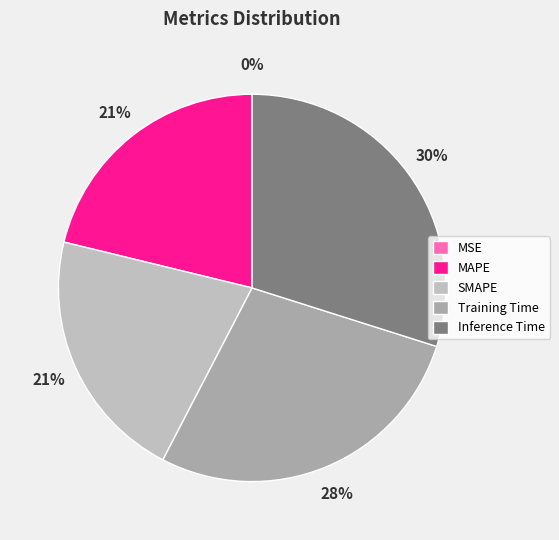

To the nearest percent, what portion does Training Time represent?

28%